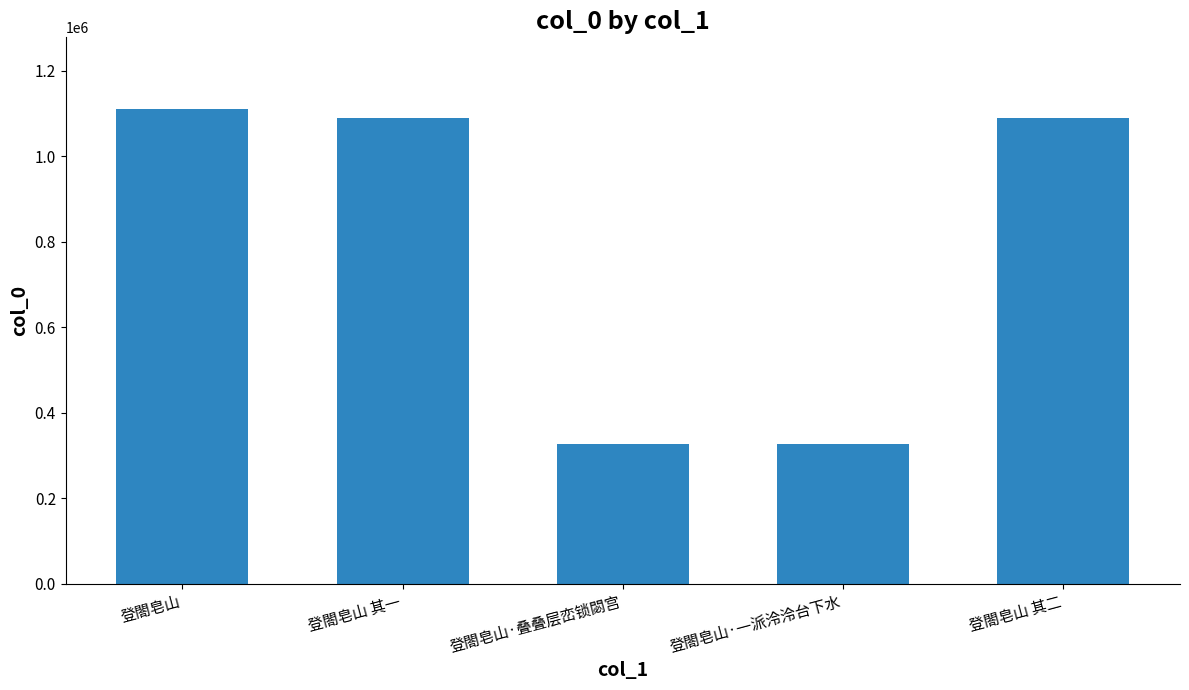

What is the change in value from 登閤皂山 其一 to 登閤皂山·叠叠层峦锁閟宫?

-761794